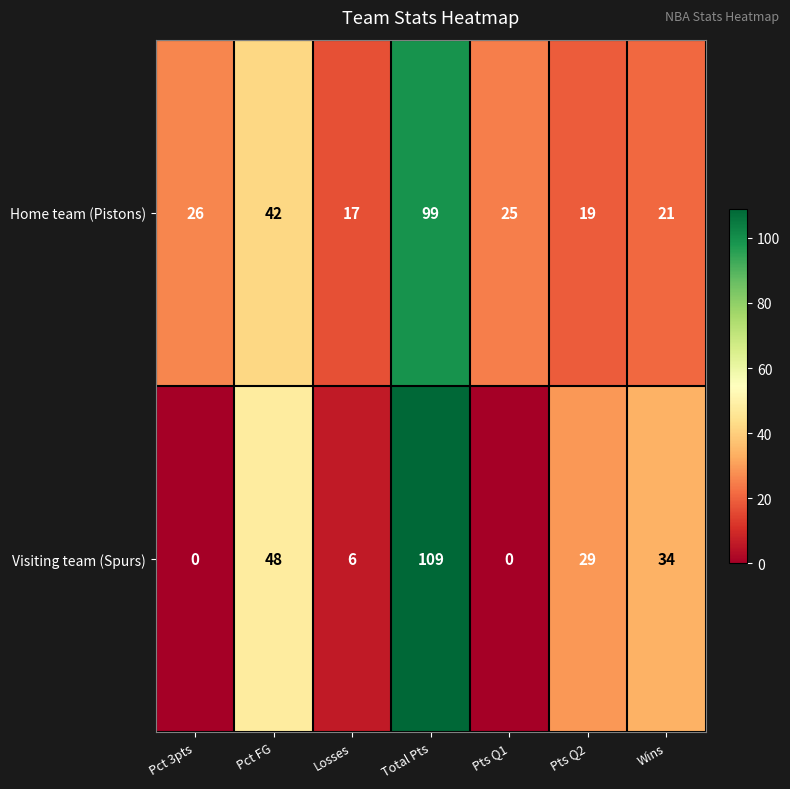

List the series in order of their overall mean, lowest first.

Visiting team (Spurs), Home team (Pistons)